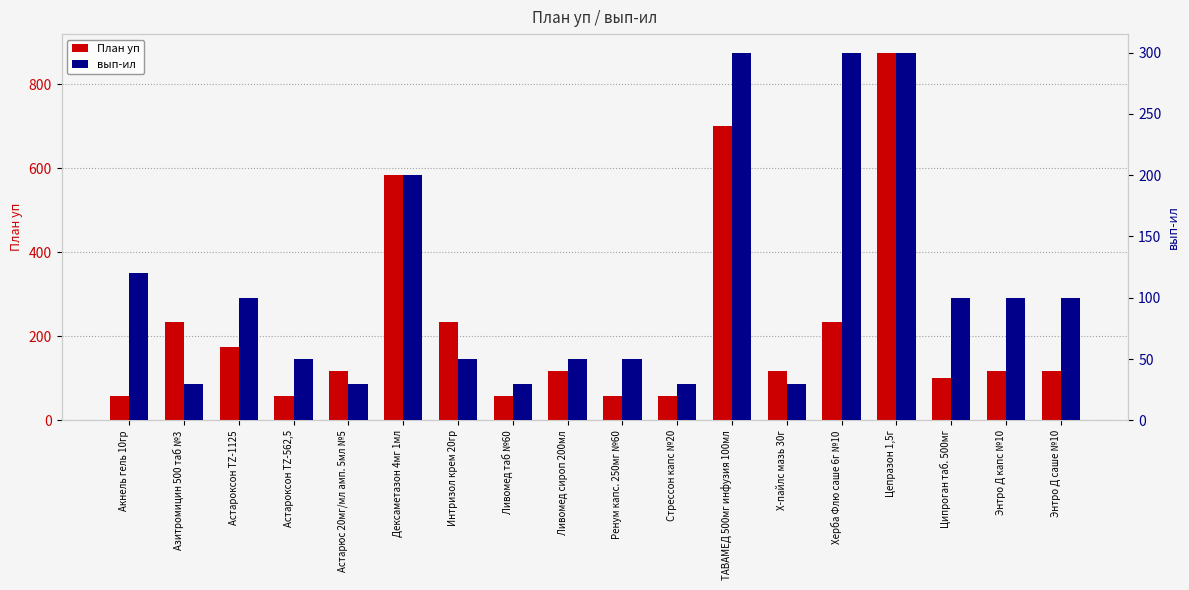

How many values in the вып-ил series exceed 100?

5